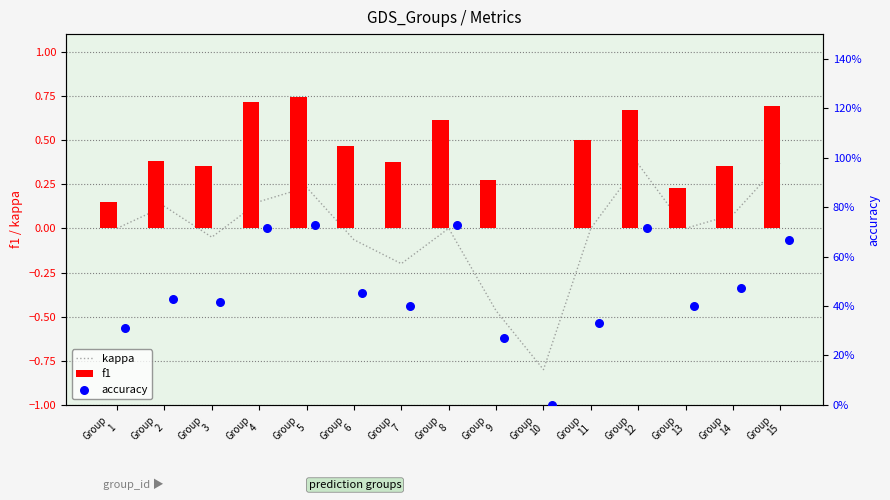

What is the sum of all f1 values?

6.5